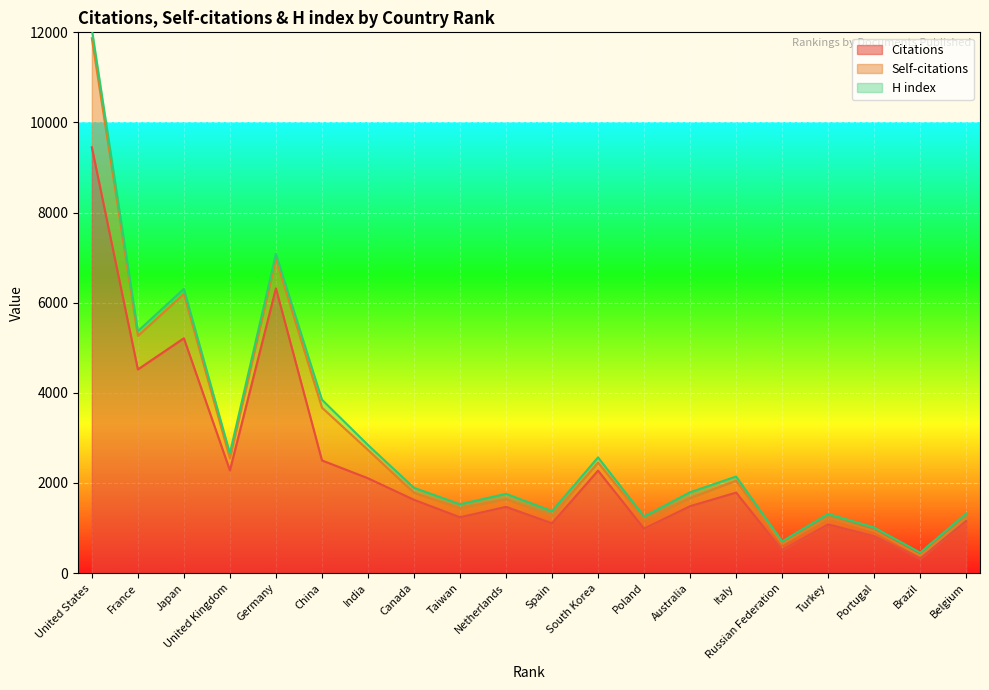

At Germany, list the series in order from smallest to largest.

H index, Self-citations, Citations